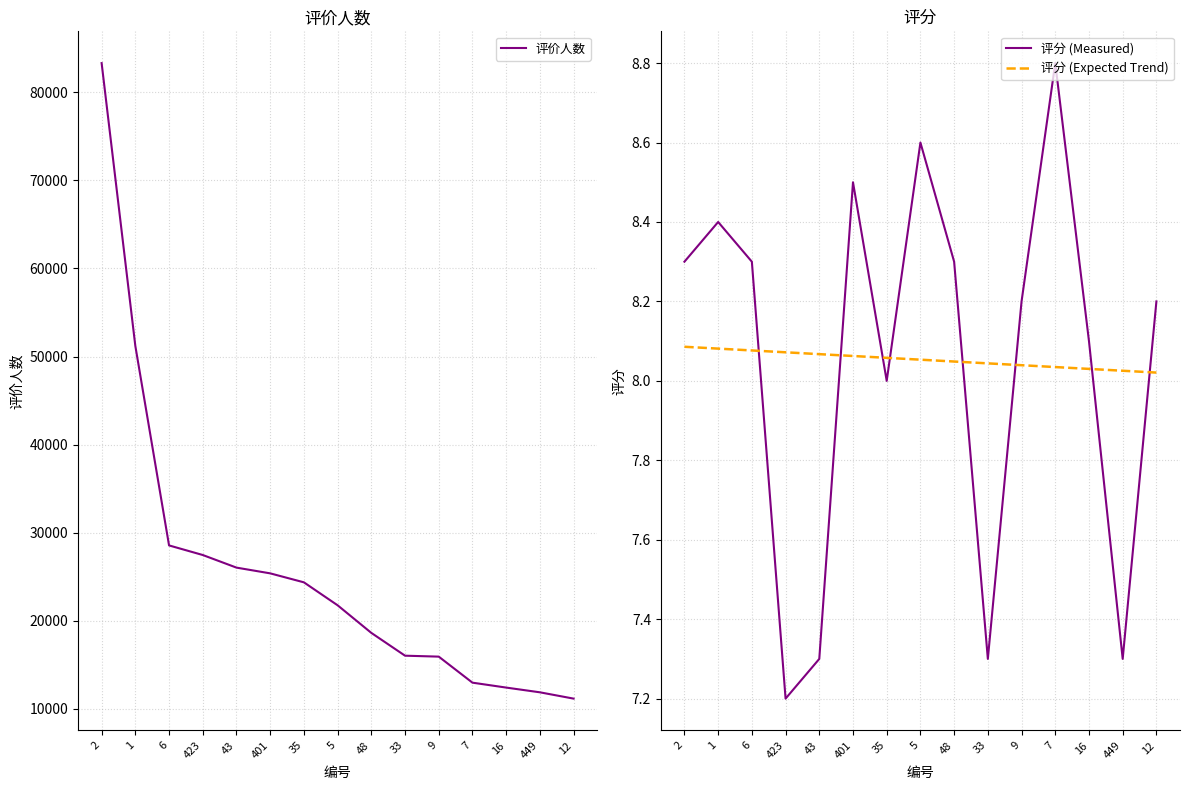

True or false: 评分 (Expected Trend) has more than 1 points higher than both neighbors.

False